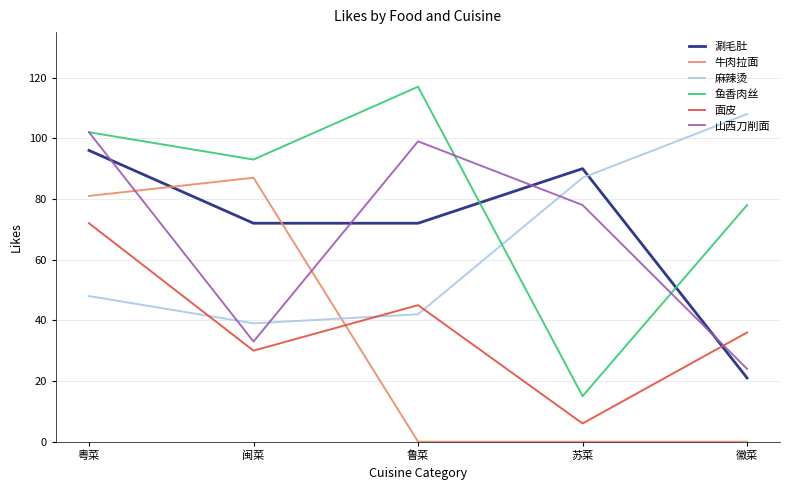

Which category has the lowest value in the 面皮 series?

苏菜